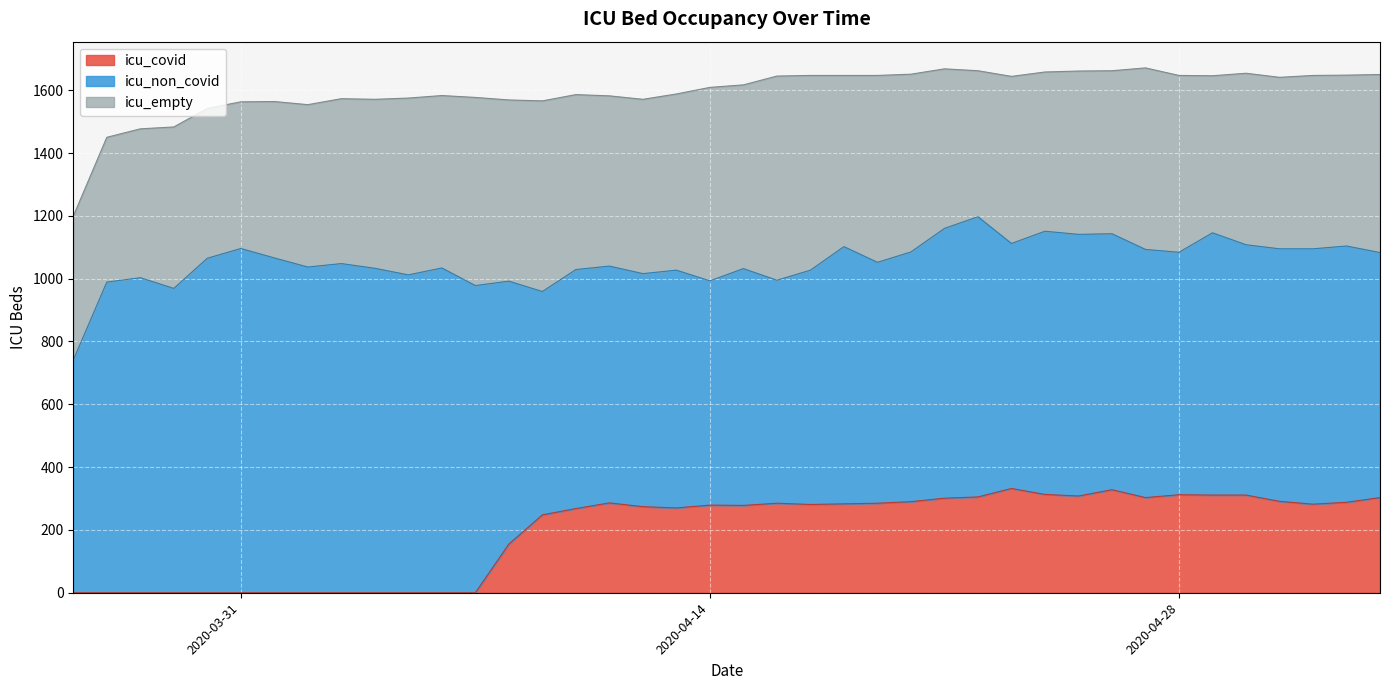

Reading left to right, extract all data points from this chart.

icu_covid: 0	0	0	0	0	0	0	0	0	0	0	0	0	155	248	268	286	274	270	279	278	285	281	283	285	290	301	305	332	313	308	328	303	312	311	311	291	282	288	303
icu_non_covid: 741	989	1003	969	1065	1096	1066	1037	1048	1033	1012	1034	978	837	711	761	754	742	757	714	754	710	746	819	767	795	859	892	780	838	833	815	790	772	835	797	804	813	816	780
icu_empty: 458	461	474	514	477	467	498	517	525	538	563	549	599	577	607	557	542	555	561	616	585	650	620	545	595	566	508	465	532	507	520	519	578	563	500	546	546	552	544	567